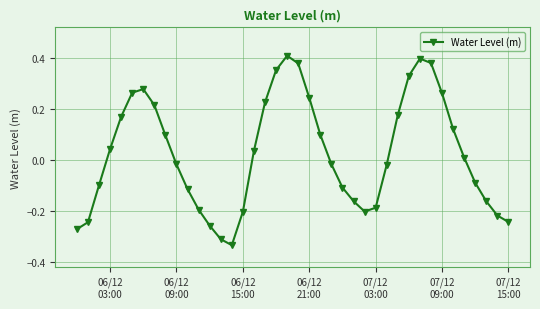

How many points are lower than both their immediate neighbors (excluding endpoints)?

2